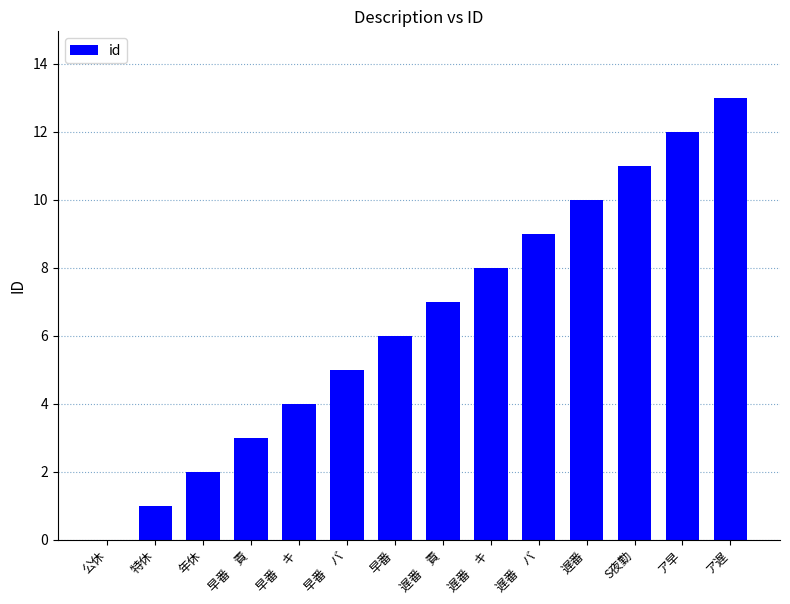

How many values are above zero?

13